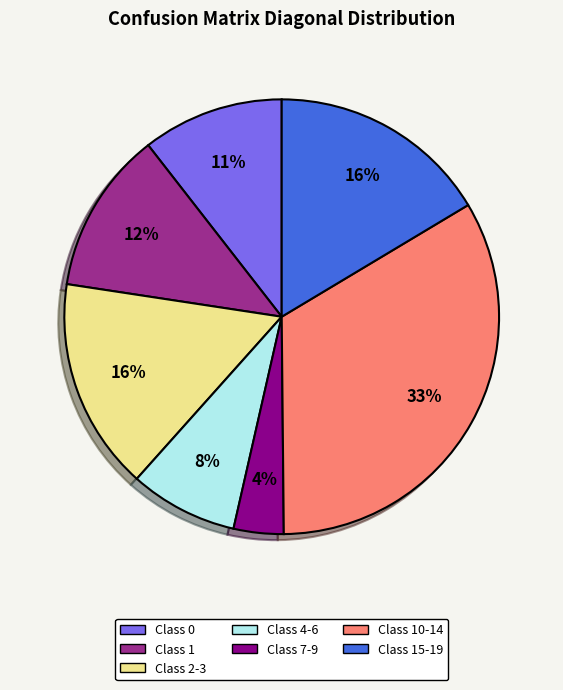

Is Class 10-14 the majority of the pie?

No